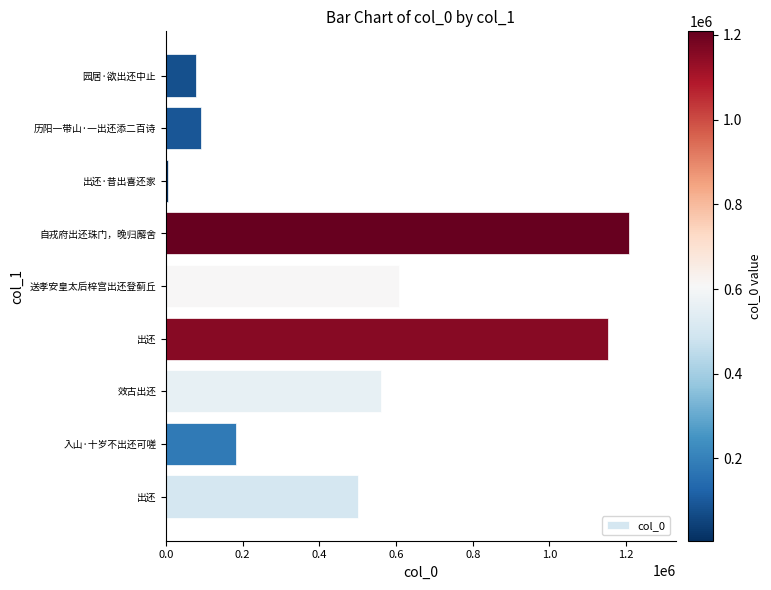

Does the chart contain any negative values?

No